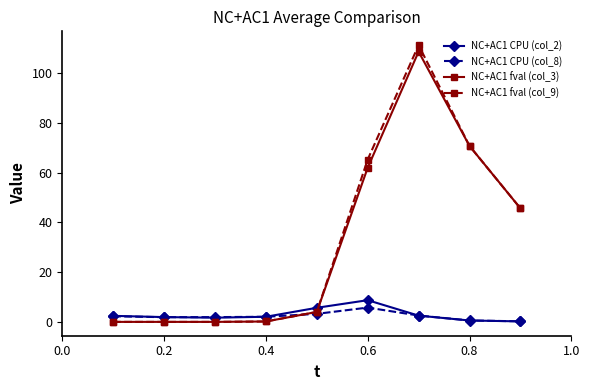

True or false: NC+AC1 fval (col_3) has more than 0 interior local peaks.

True